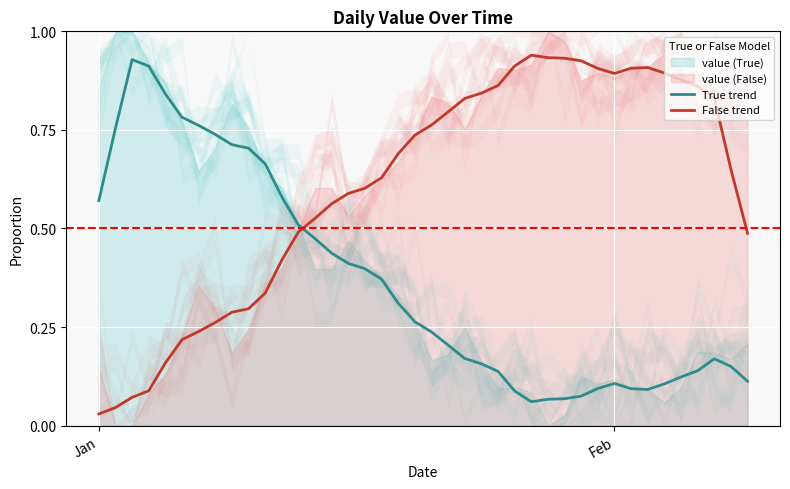

How many times do False trend and True trend cross each other?

1